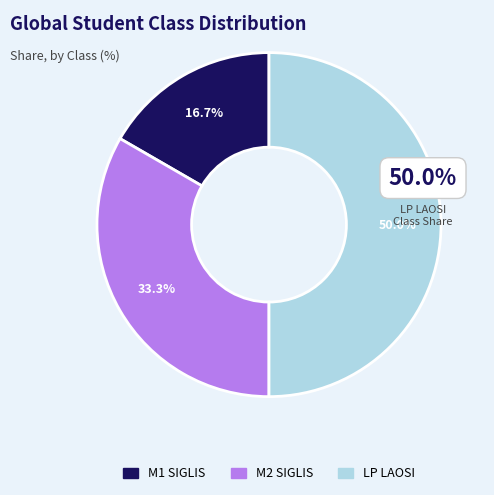

Is it true that M2 SIGLIS is 33% of the pie?

True